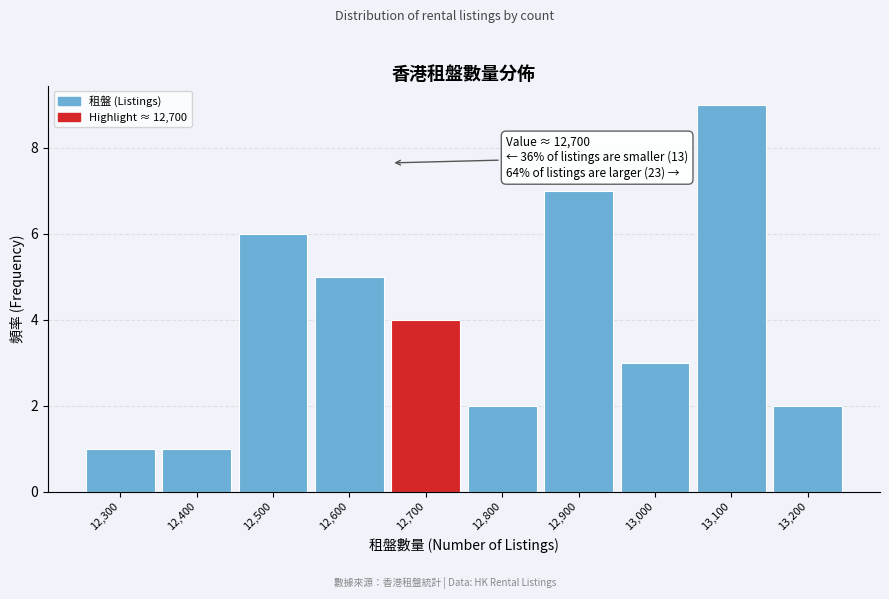

Reading left to right, what are all the values shown in this chart?

12,300=1	12,400=1	12,500=6	12,600=5	12,700=4	12,800=2	12,900=7	13,000=3	13,100=9	13,200=2